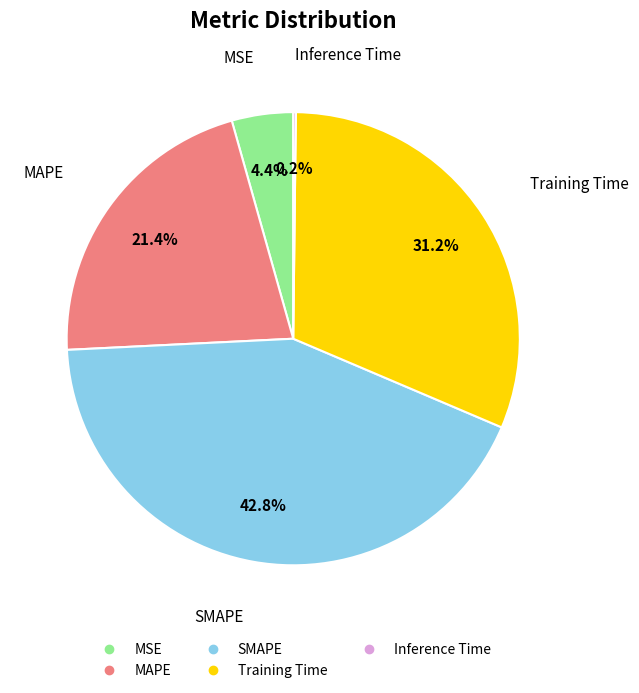

To the nearest percent, what is the average slice percentage?

20%